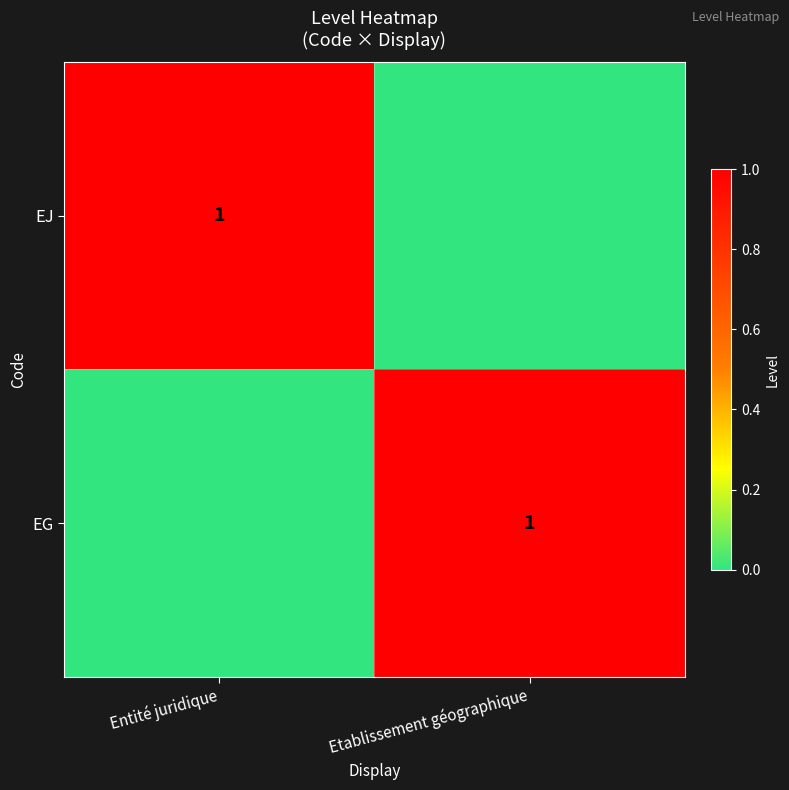

The EG series shows 1 at Etablissement géographique. True or false?

True